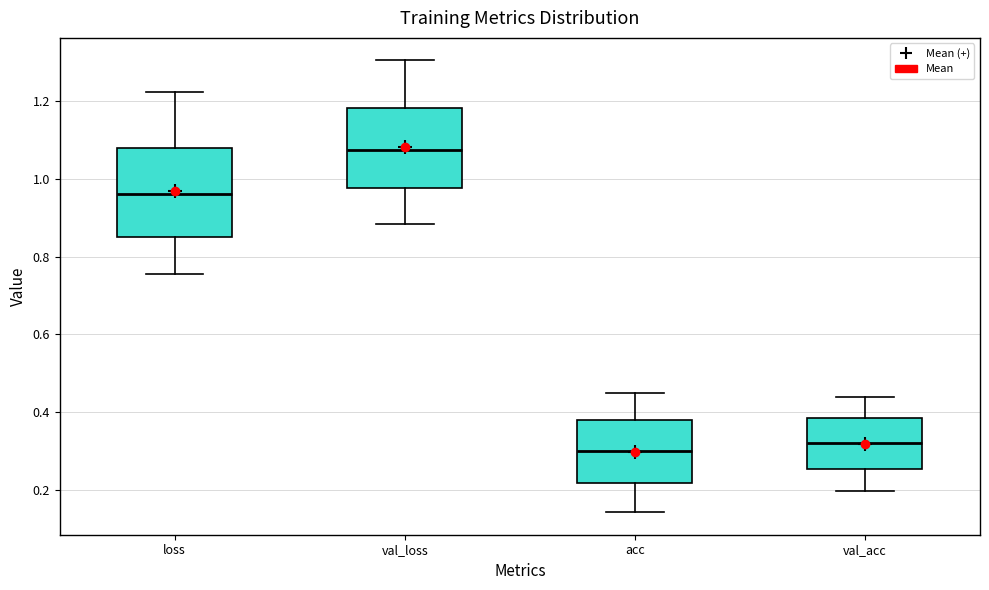

Where is the upper edge of the box for val_acc on the y-axis? The values are not printed on the chart, so give them approximately, as read against the axis.

0.38